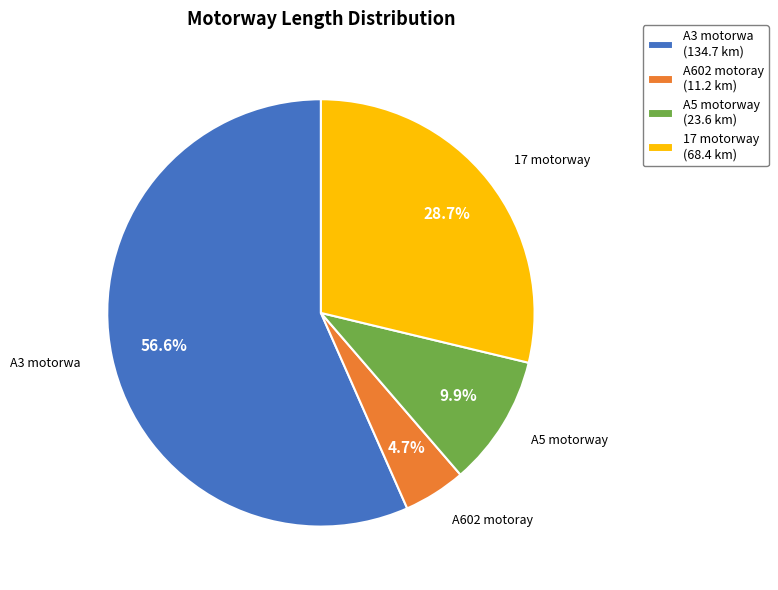

Is it true that 17 motorway is 38% of the pie?

False